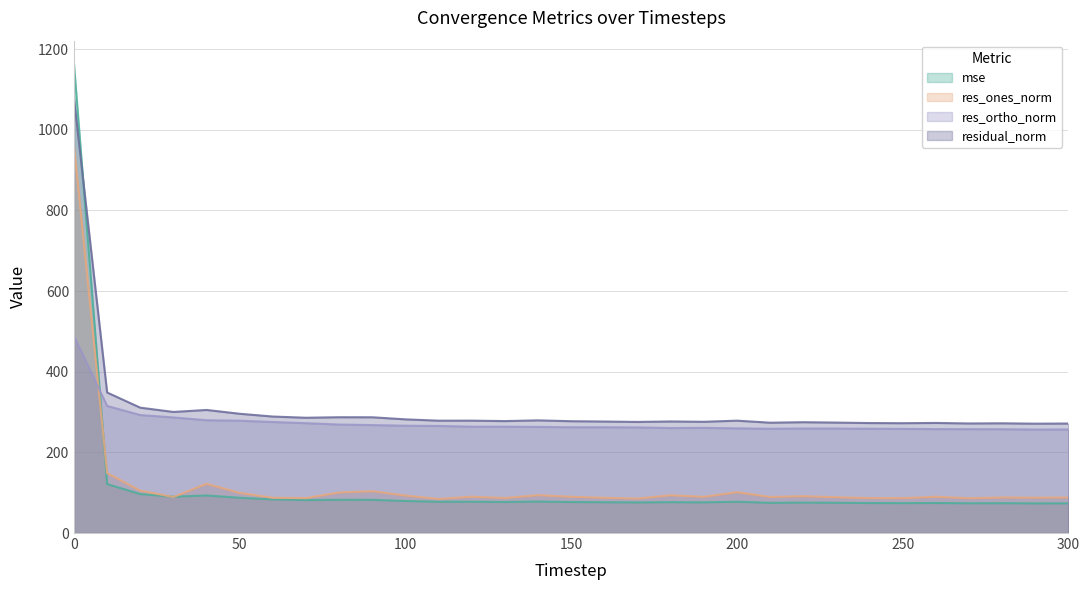

Does the chart display data point markers on the line(s)?

No